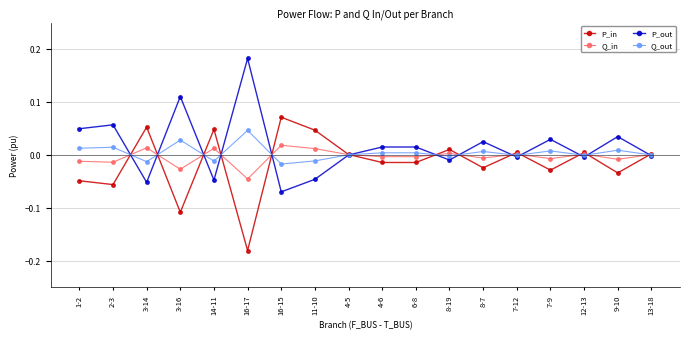

Does the chart display data point markers on the line(s)?

Yes